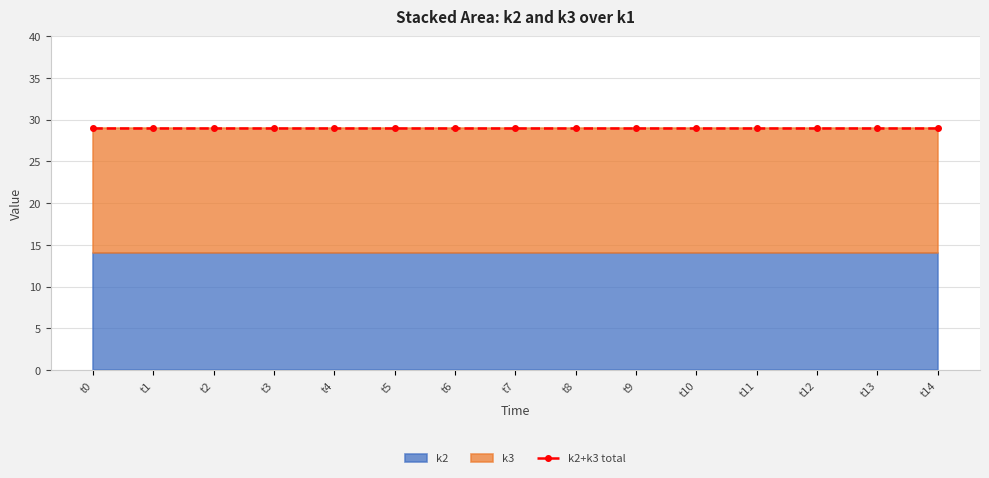

What is the minimum value for k2?

14